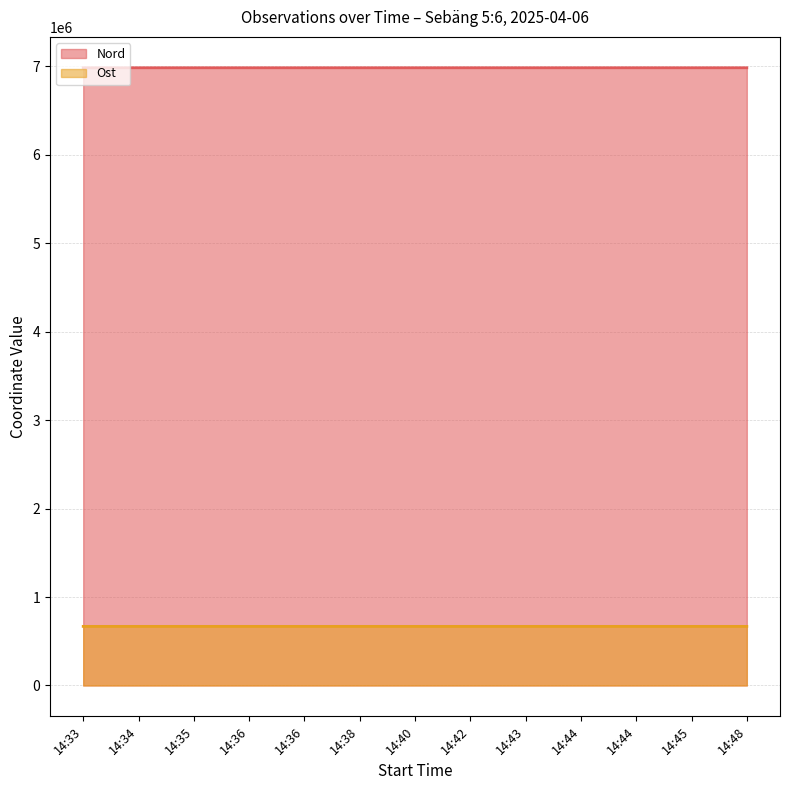

Reading right to left, extract all data points from this chart.

Nord: 6984842	6984703	6984841	6984782	6984748	6984841	6984746	6984751	6984717	6984719	6984812	6984715	6984811
Ost: 668021	667999	668007	668067	668012	668007	667970	668068	667999	668042	668051	667971	668023